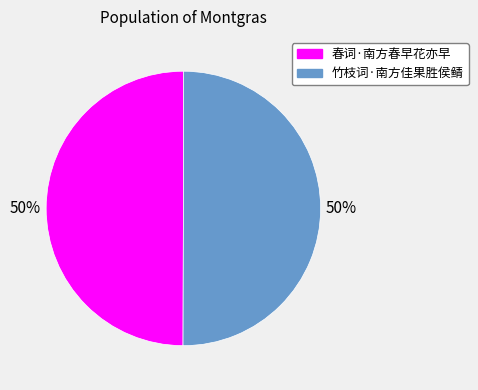

Is it true that 春词·南方春早花亦早 is 50% of the pie?

True